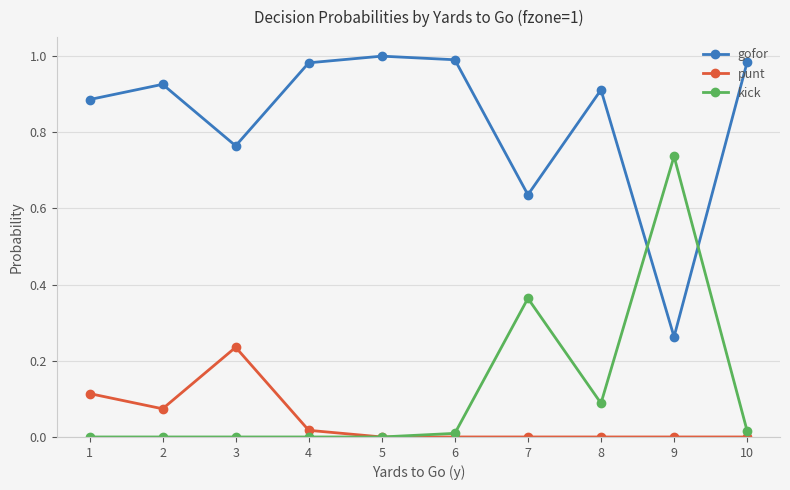

Is the value of gofor at 7 greater than the value of punt at 3?

Yes